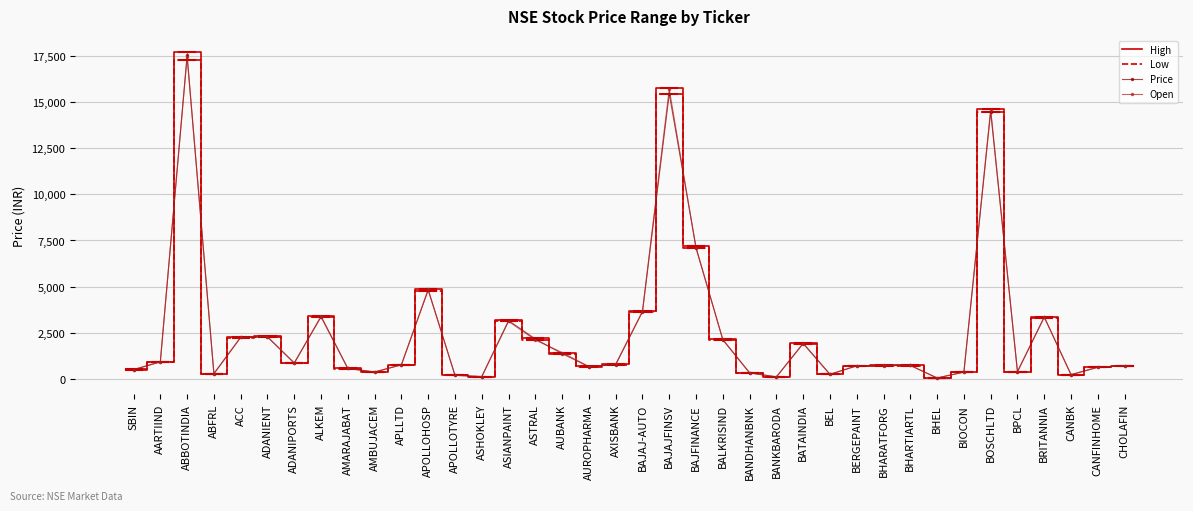

What is the maximum value for Open?

17450.0